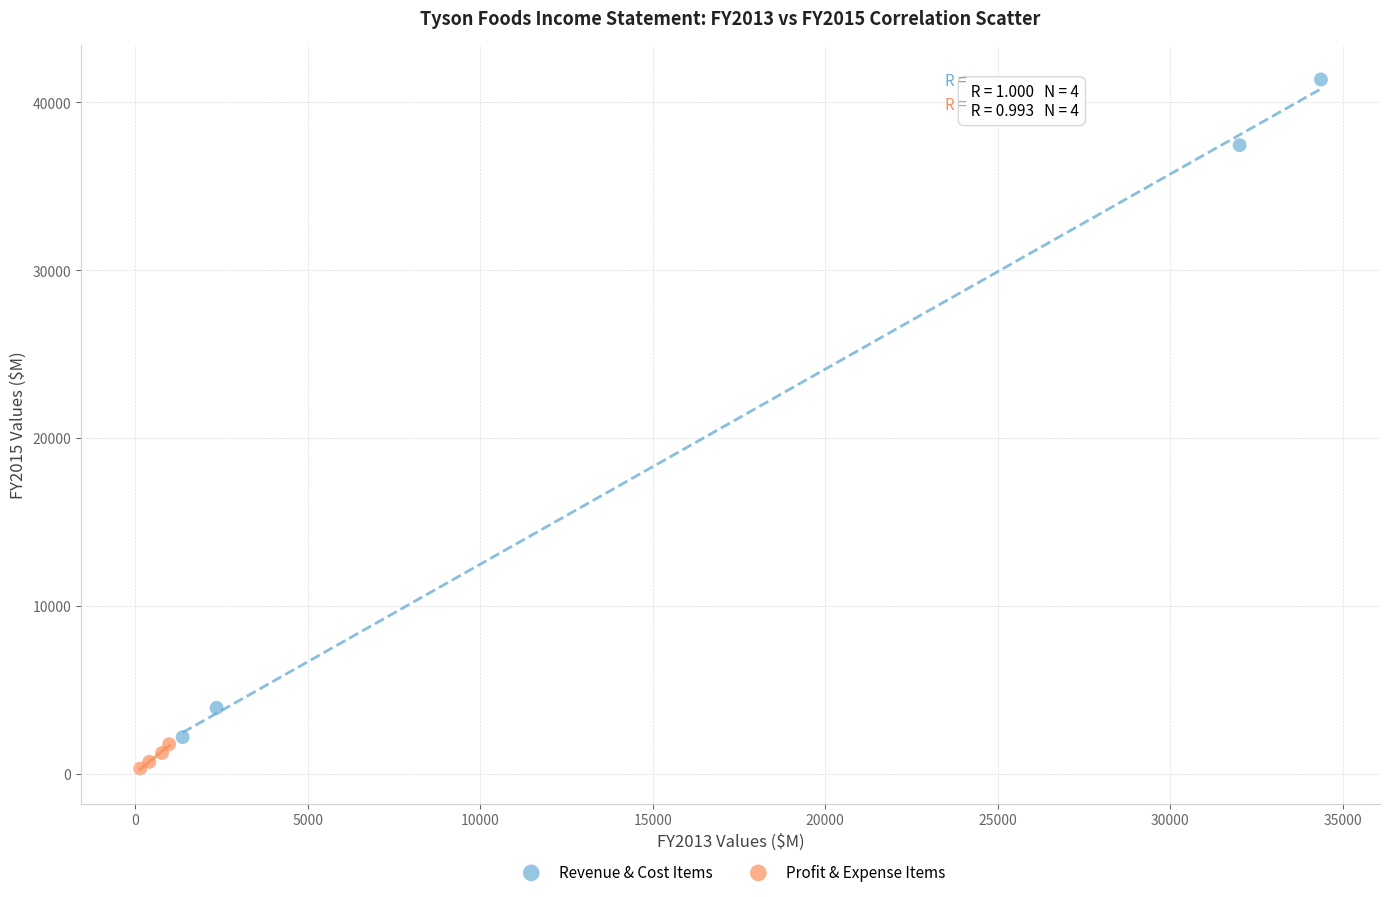

Which series has the largest Y range (max minus min)?

Revenue & Cost Items